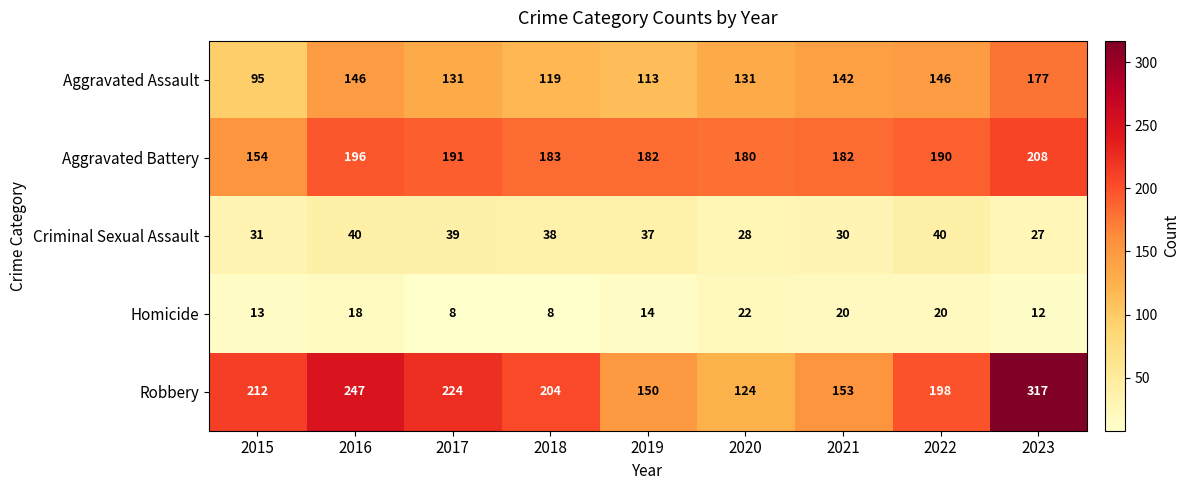

The value of Robbery at 2016 is 247. True or false?

True